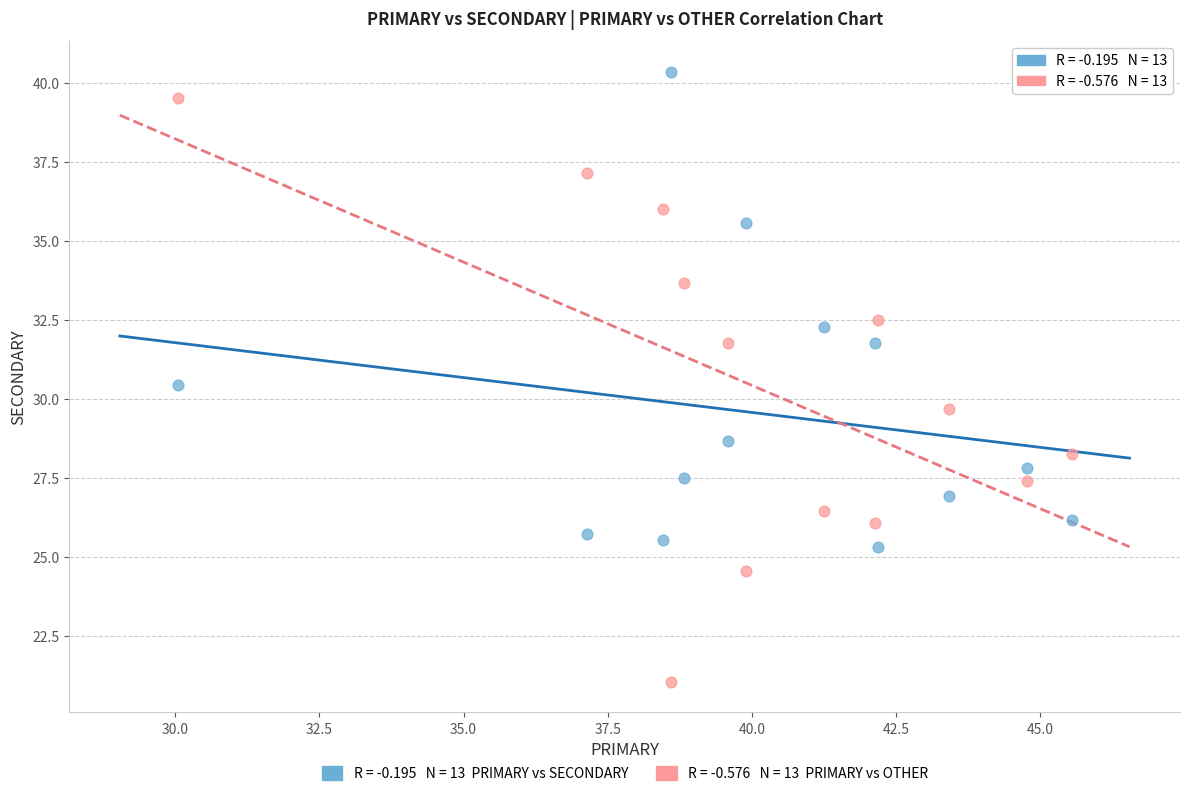

Across all data points, what is the range of X values (max minus min)?

15.5